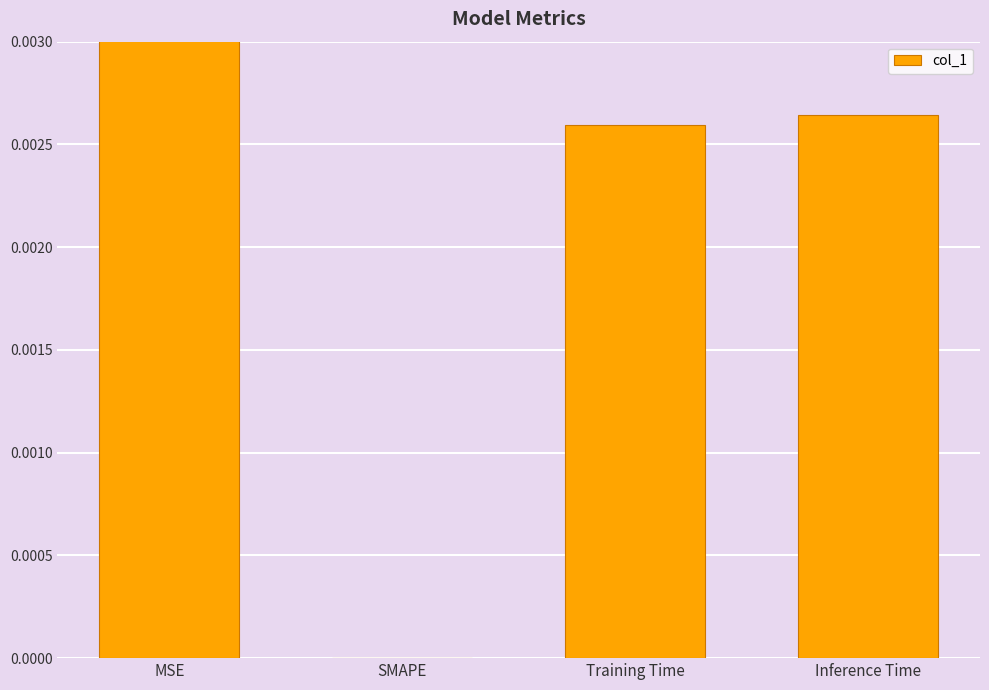

What is the label of the 2nd bar from the left?

SMAPE